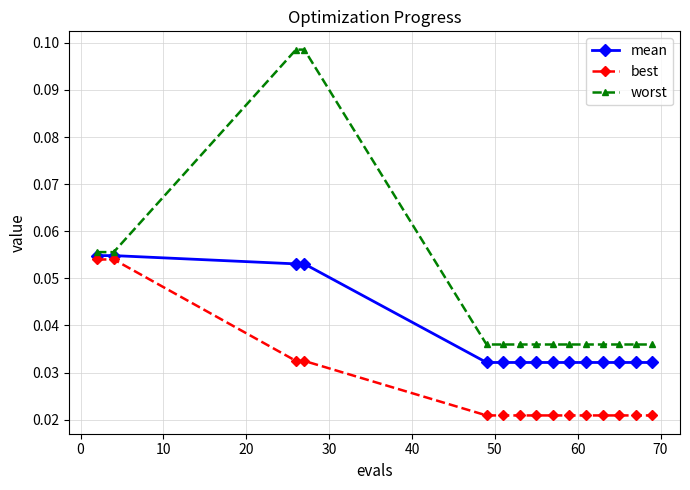

Count the best values in the range 0 to 1.

15